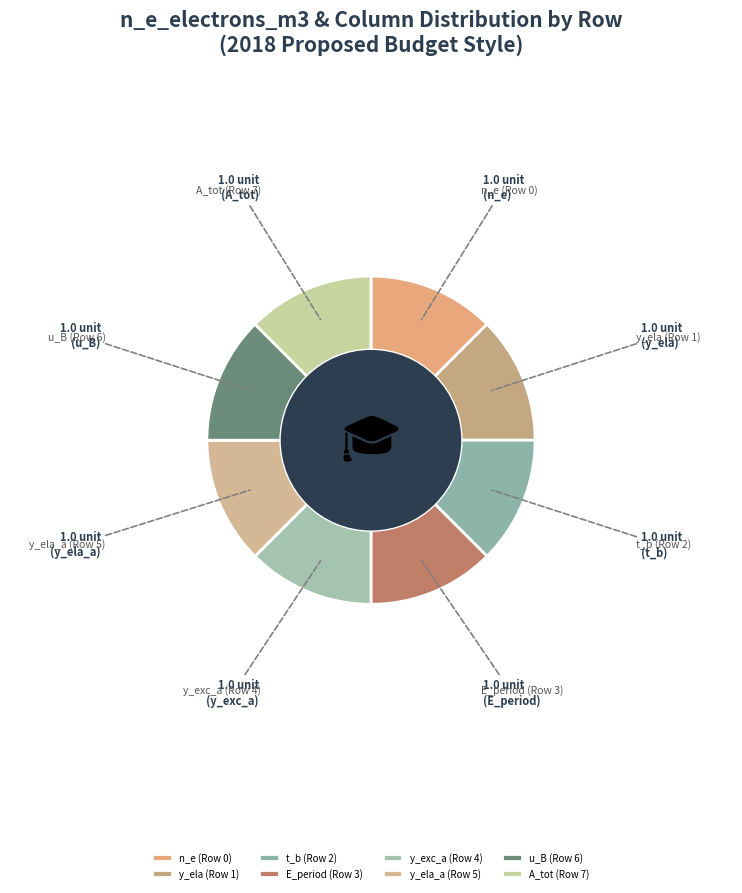

Approximately how many times larger is the value at E_period (Row 3) compared to t_b (Row 2)?

1.0